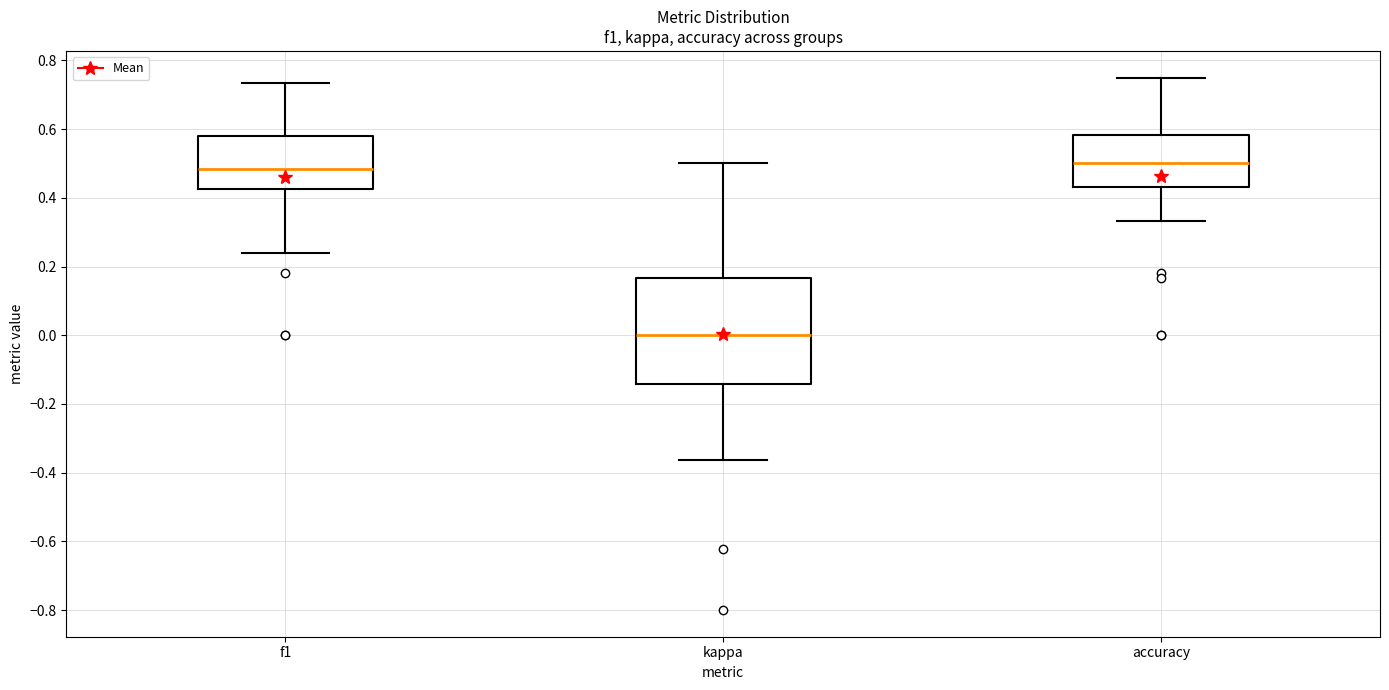

Which box is the tallest, from its lower edge to its upper edge?

kappa